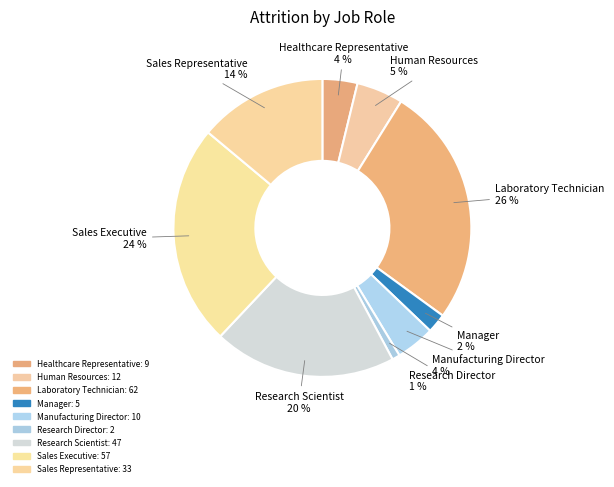

Combined, do Manager and Human Resources account for over 50%?

No